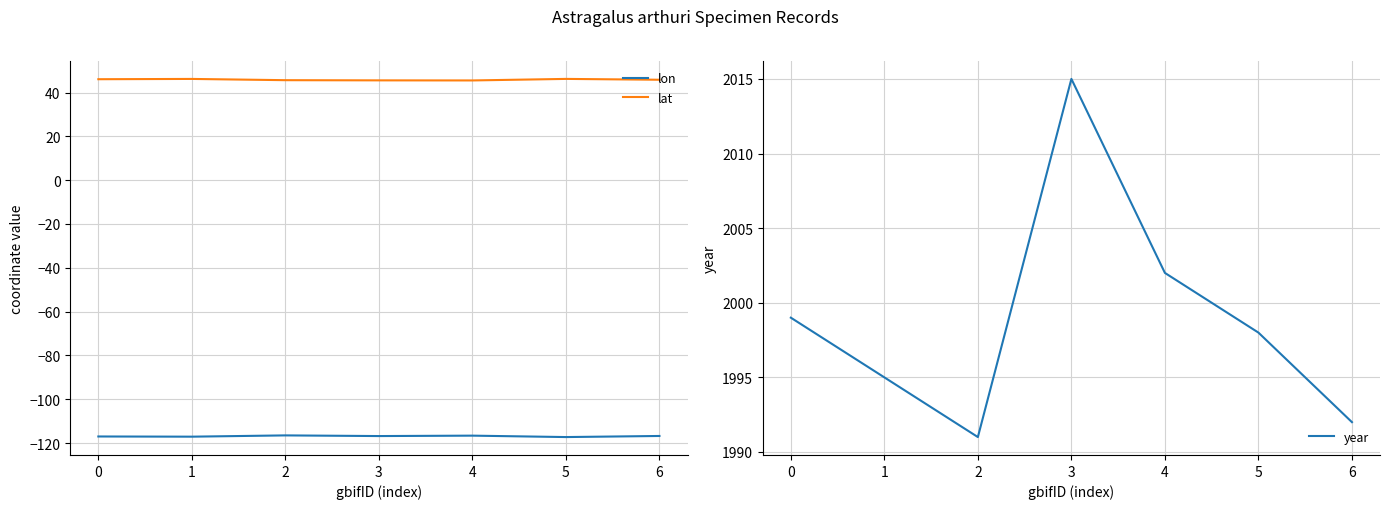

The lat series shows 46.2 at 5. True or false?

True